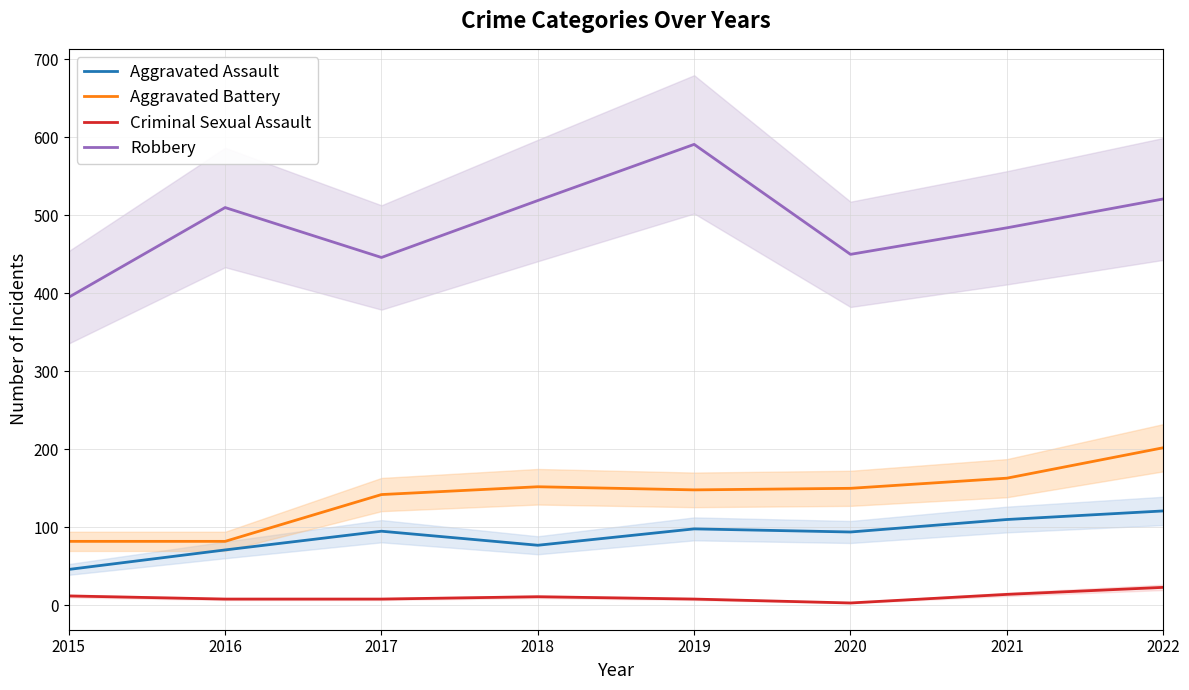

Which series has the largest range (max minus min)?

Robbery